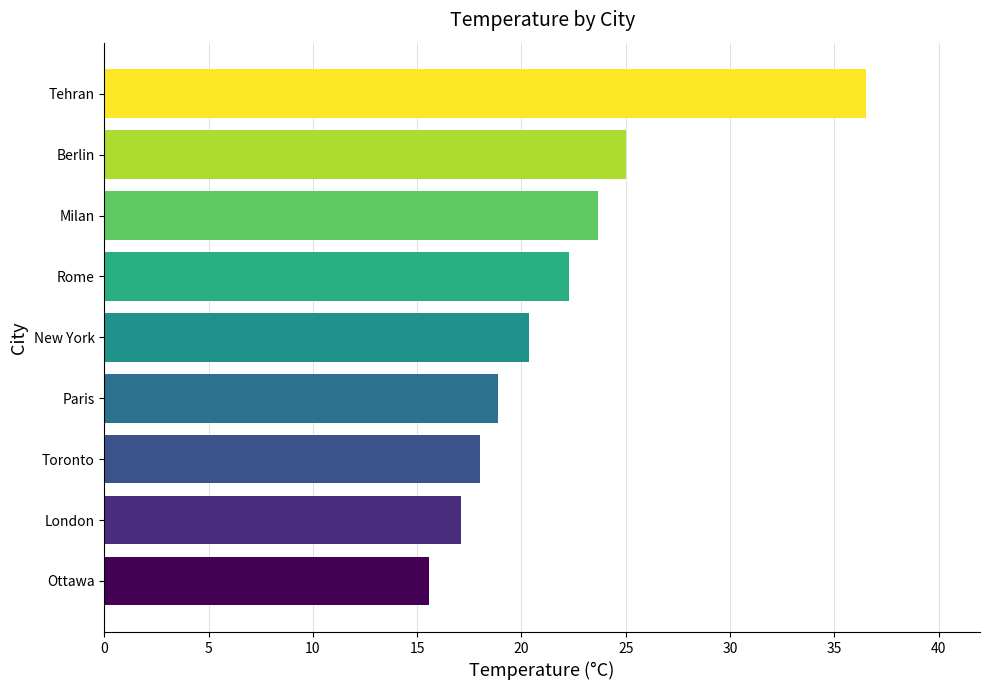

What is the change in value from Rome to Tehran?

+14.2